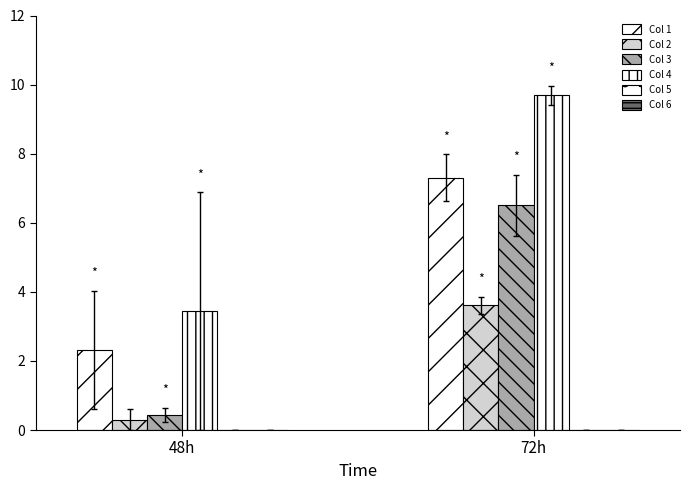

At how many categories does at least one series exceed 5?

1